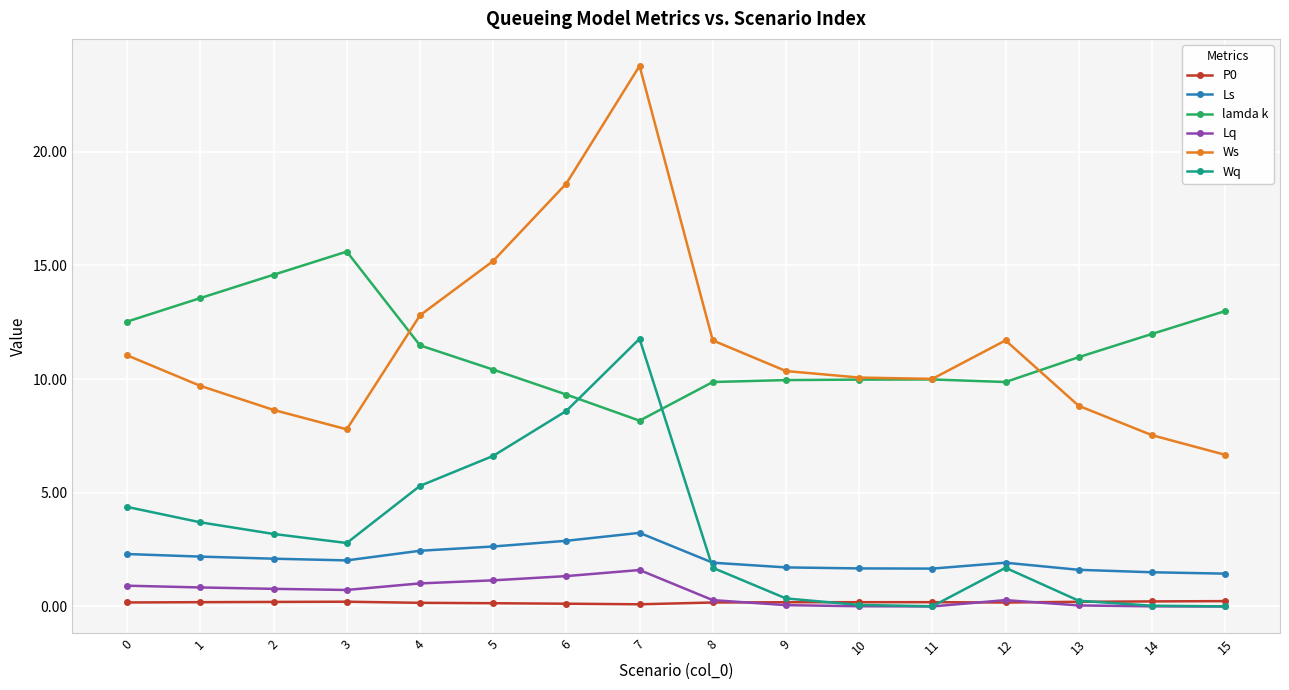

True or false: Ls has a value of 1.4 at 4.

False